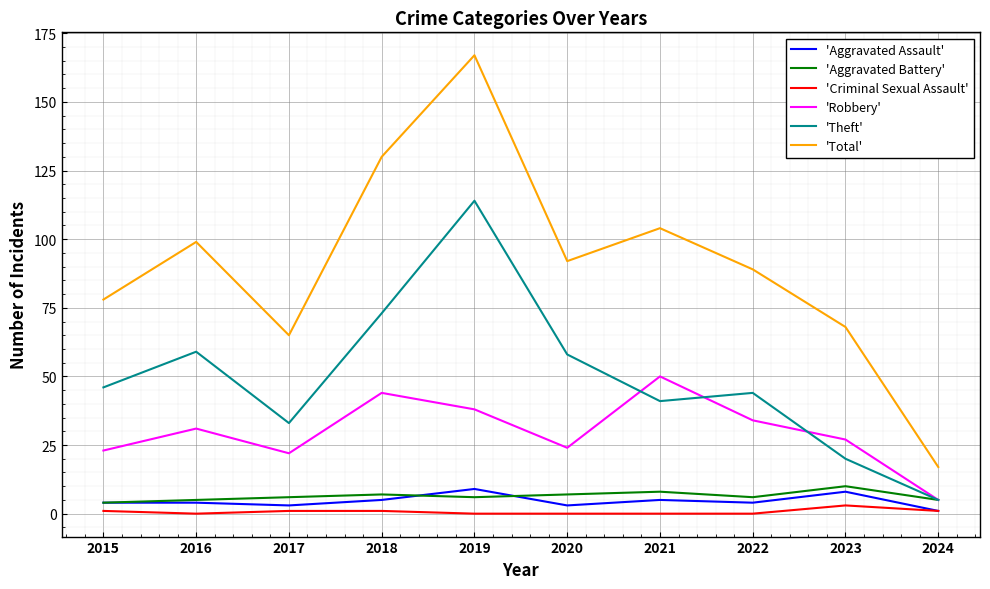

What is the difference between the highest and lowest values at 2020?

92